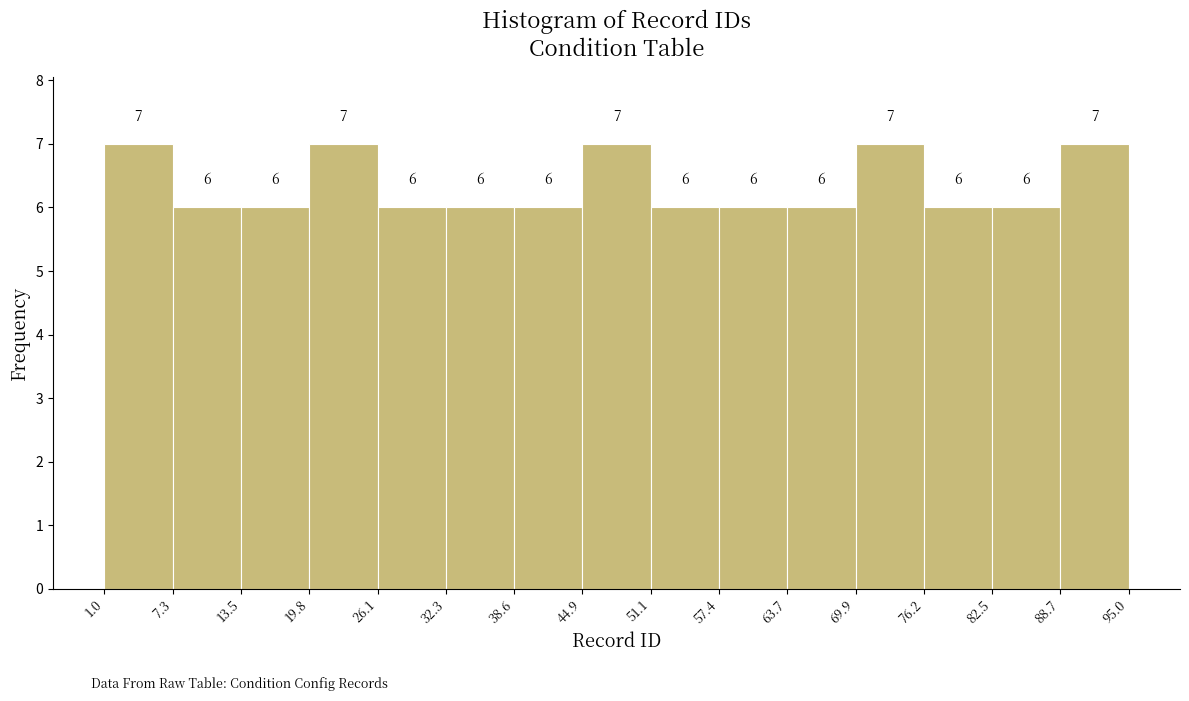

How tall is the bar that spans 57.4 to 63.7 on the x-axis?

6